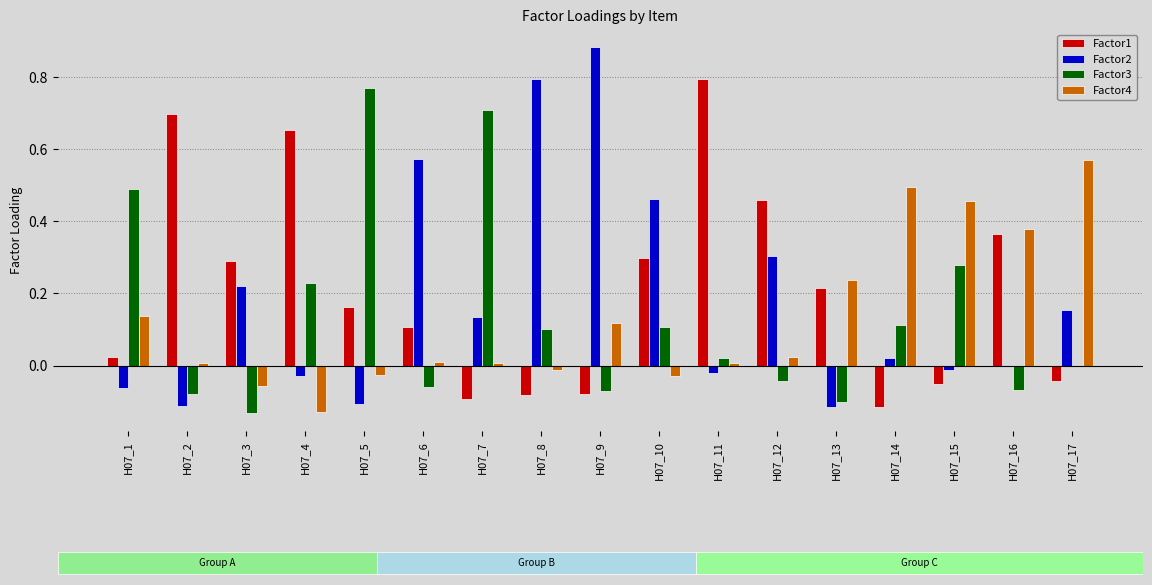

The Factor2 series shows -0.1 at H07_2. True or false?

True